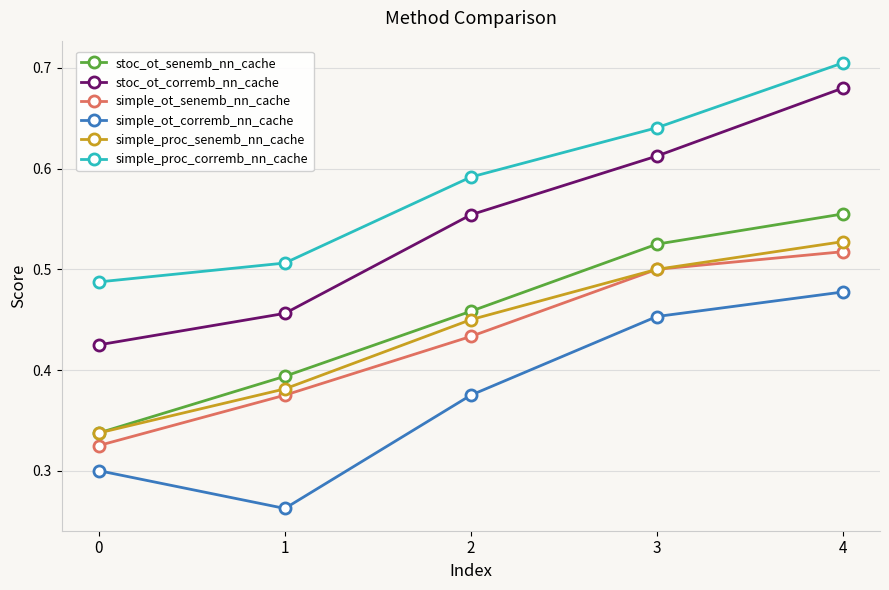

What is the difference between the stoc_ot_senemb_nn_cache values at 3 and 1?

0.1